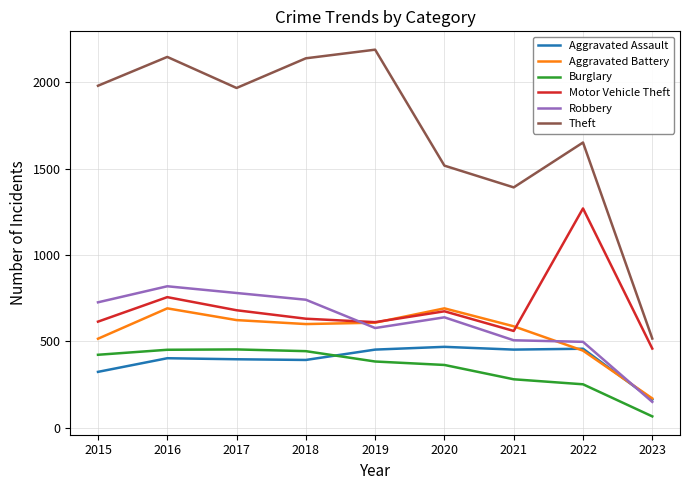

Between which two adjacent categories do Aggravated Assault and Burglary first intersect?

2018 and 2019